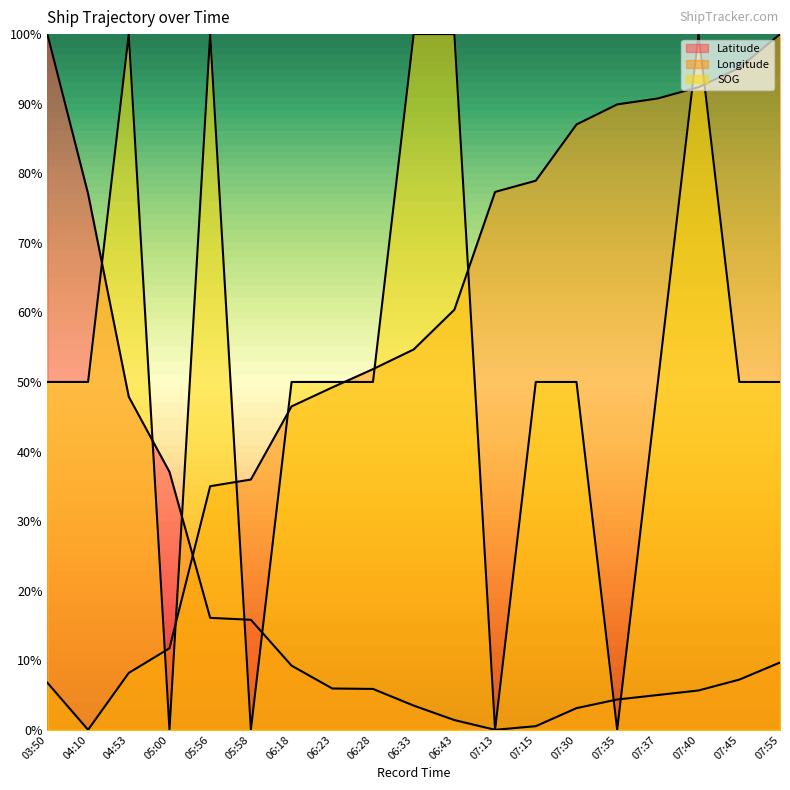

The value of Longitude at 07:15 is 0.2. True or false?

False